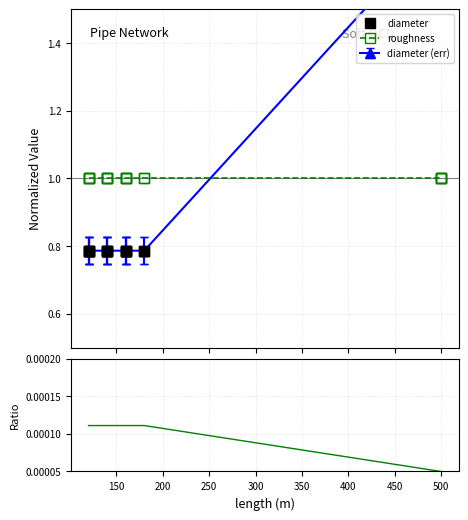

What is the spread (max minus min) of values at 450?

1.0